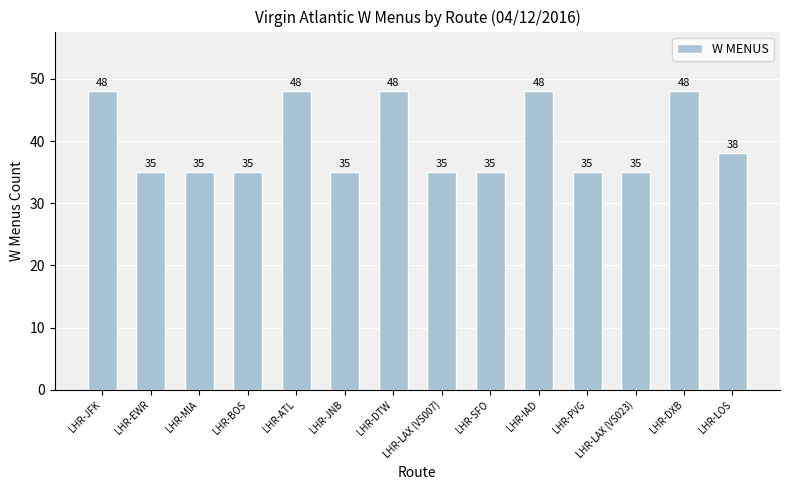

The chart shows a value of 16 at LHR-BOS. True or false?

False